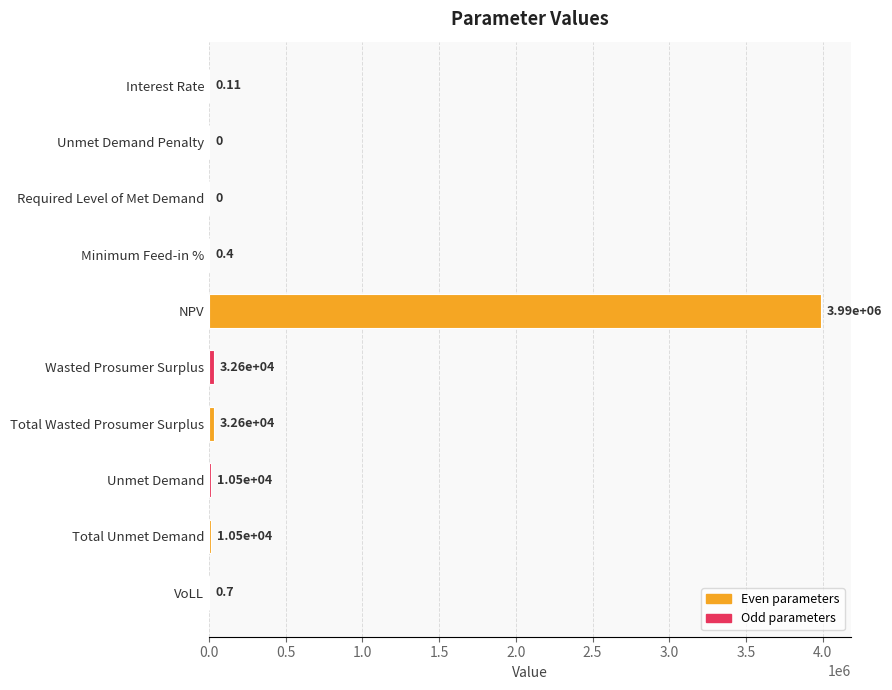

Which has a higher value, Total Wasted Prosumer Surplus or Unmet Demand Penalty?

Total Wasted Prosumer Surplus